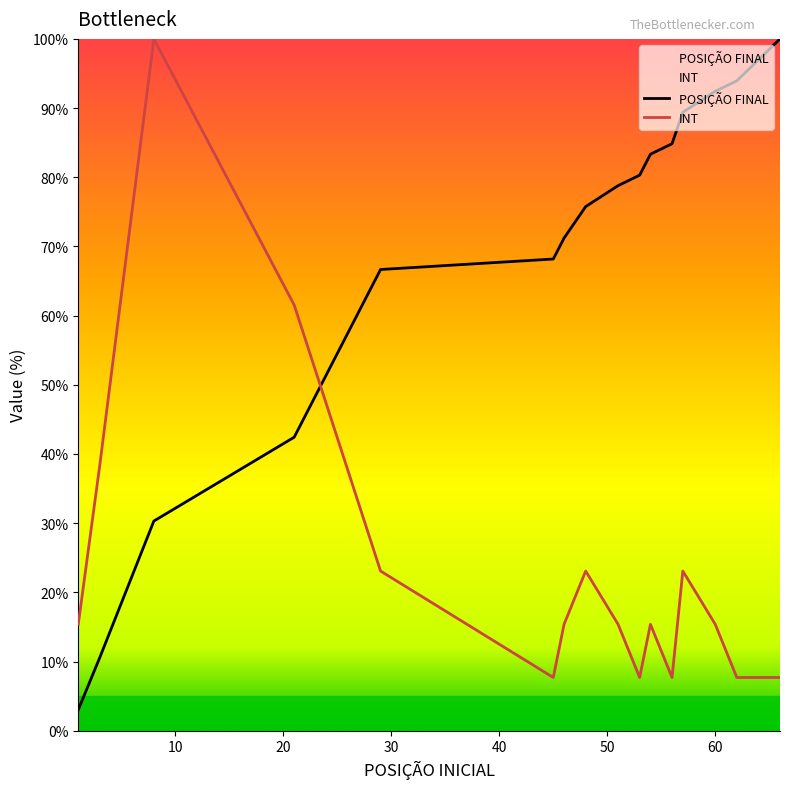

What are all the series names shown in the legend?

POSIÇÃO FINAL, INT